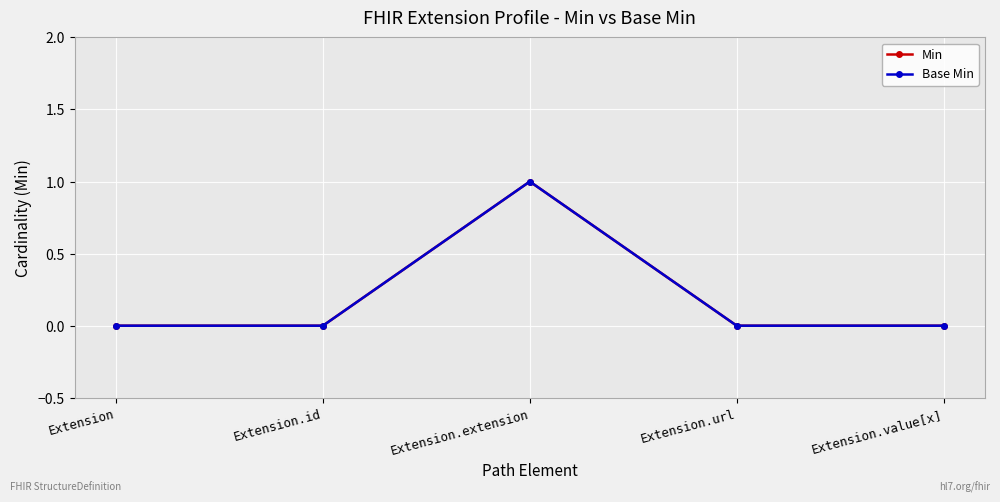

Rank the categories by Base Min value from lowest to highest.

Extension, Extension.id, Extension.url, Extension.value[x], Extension.extension